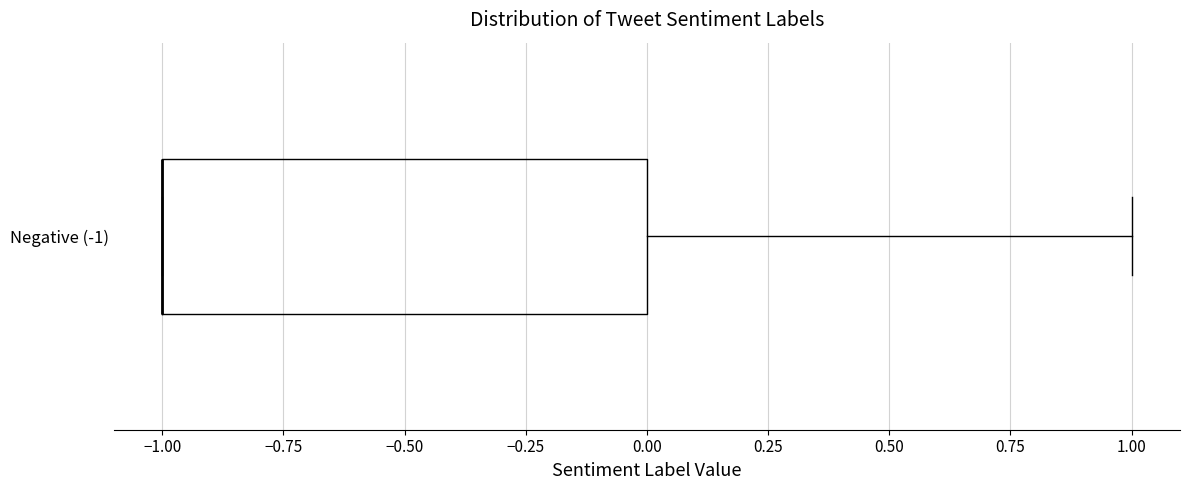

Read this box plot against the x-axis: the position of the median line, the range covered by the box, and the ends of both whiskers. The values are not printed on the chart, so give them approximately, as read against the axis.

median -1 (drawn on the box's left edge), box -1 to 0, whiskers -1 to 1